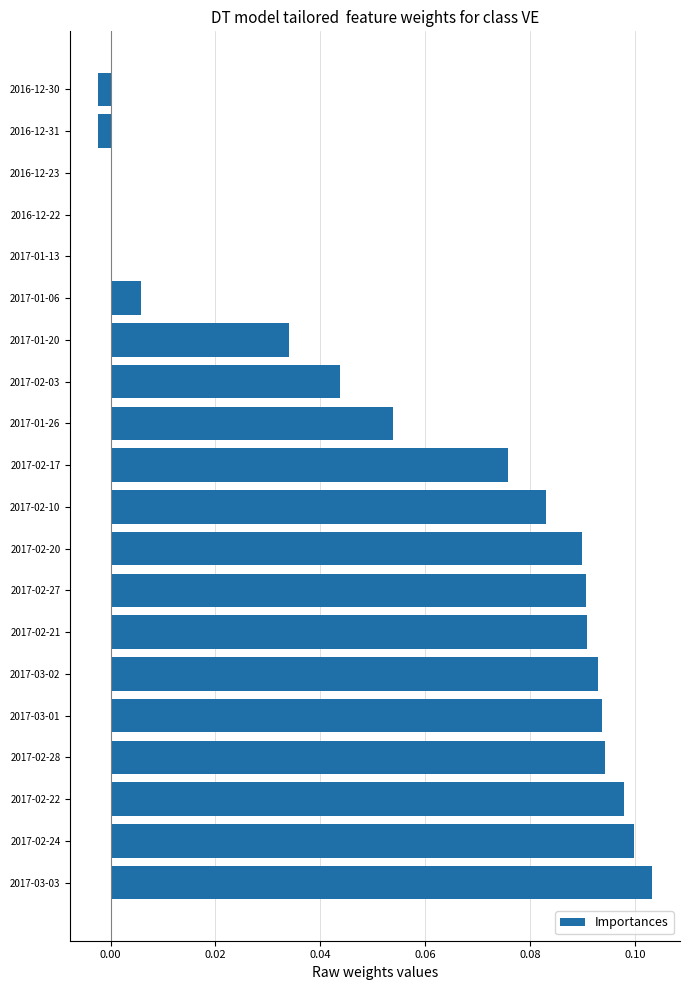

What is the sum of all values?

1.1